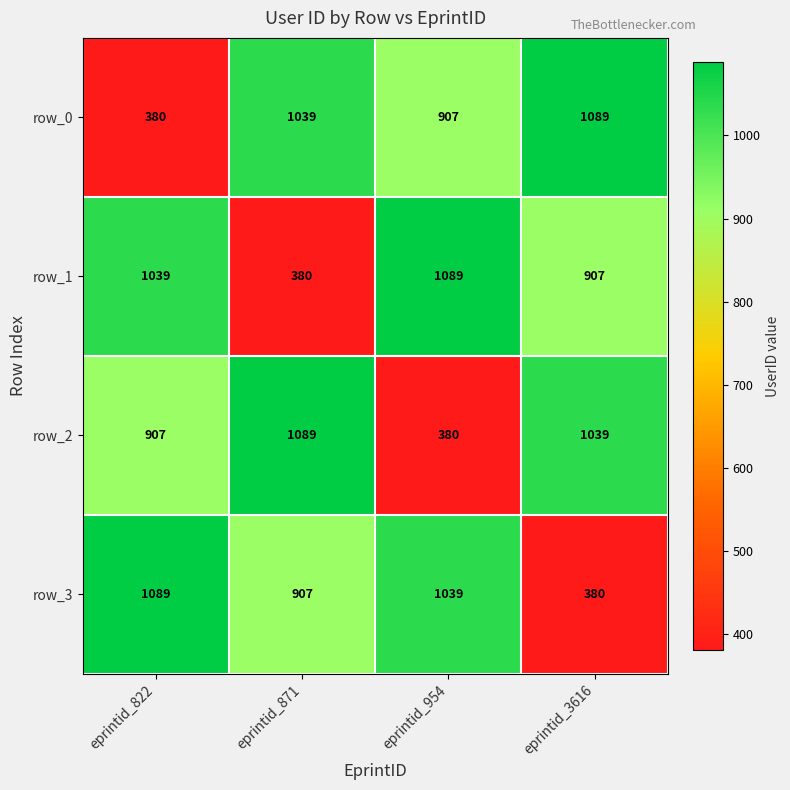

How many values in the row_2 series are below 1039?

2